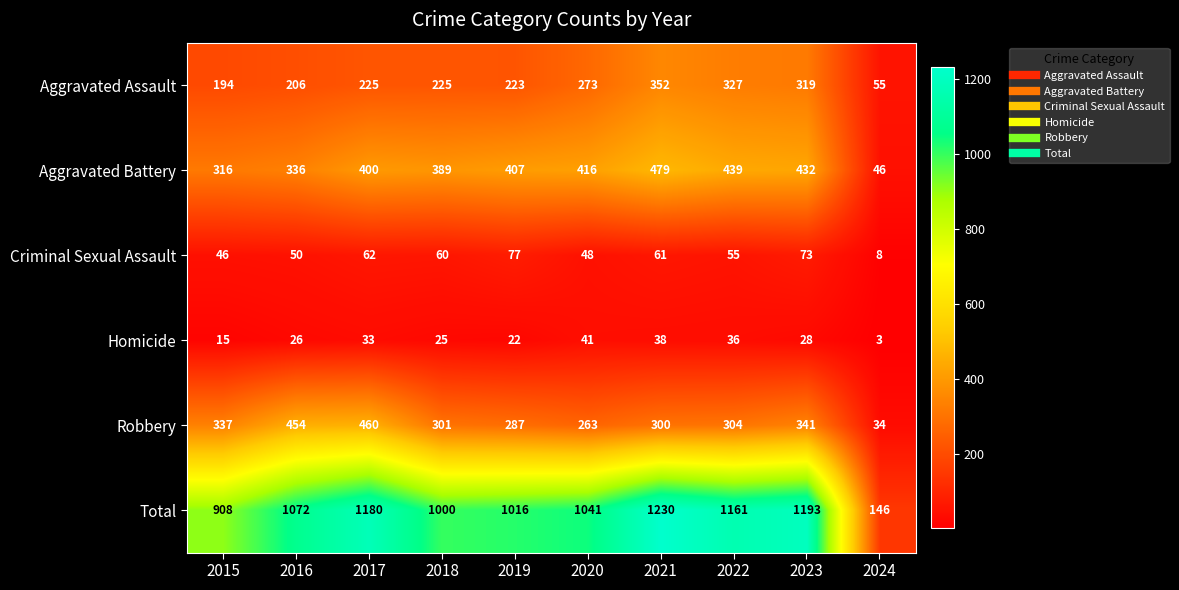

True or false: Criminal Sexual Assault has a value of 77 at 2019.

True